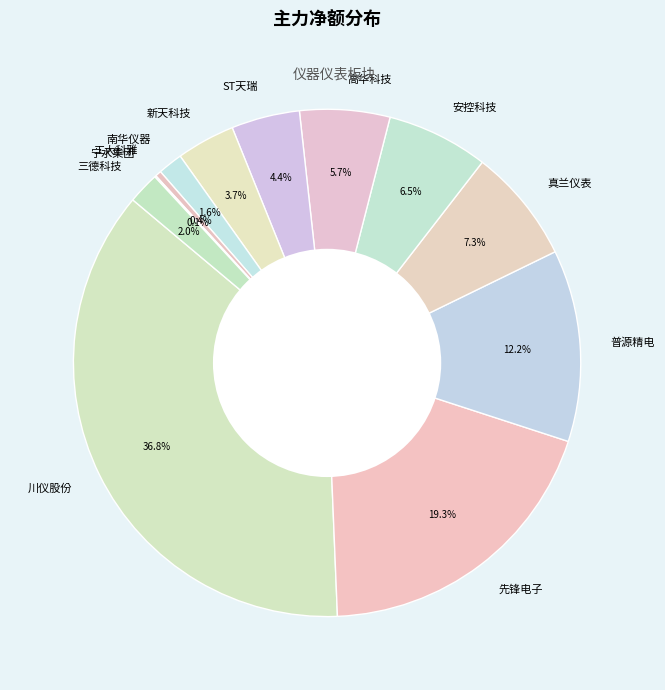

What is the largest slice in the pie chart?

川仪股份